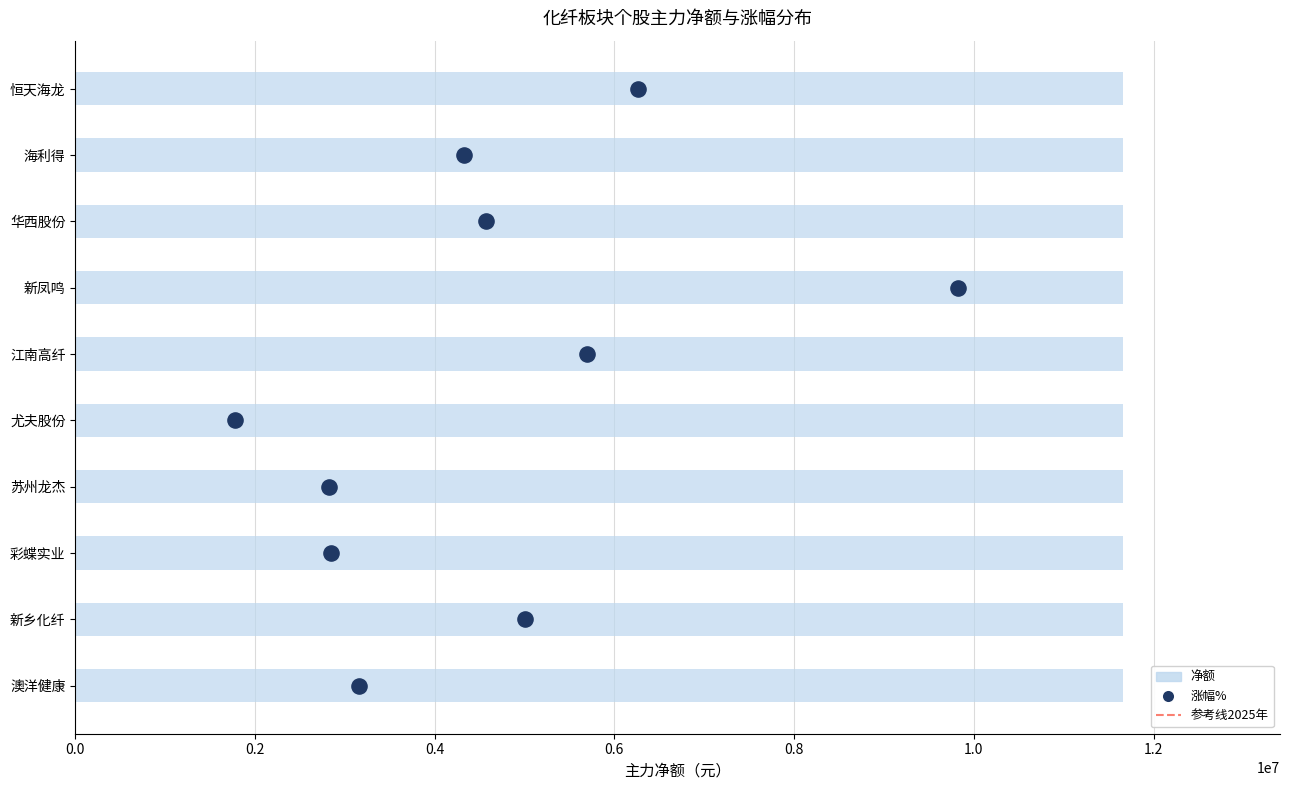

Between 0.2 and 0.0, which is larger?

0.2